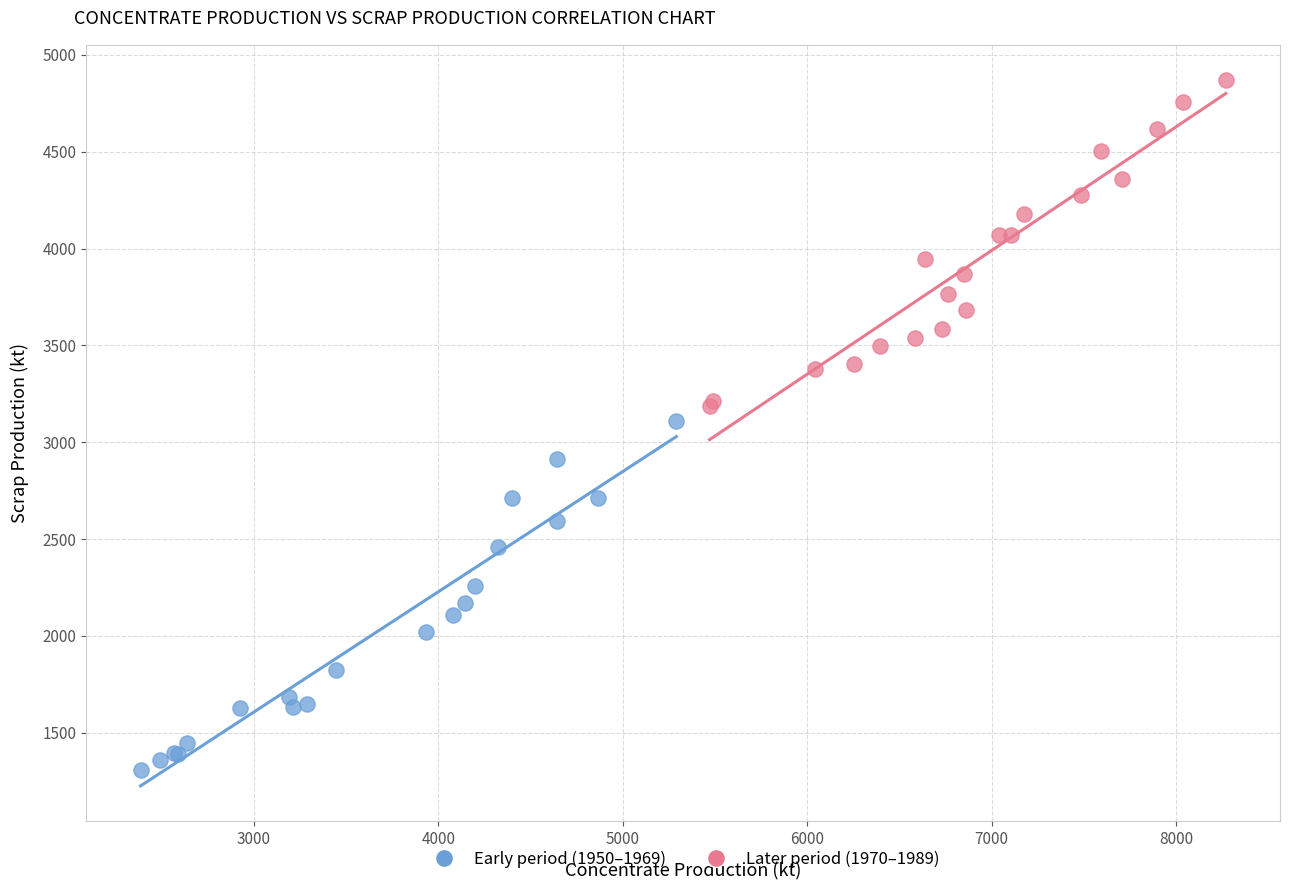

Which series contains the highest Y value?

Later period (1970–1989)